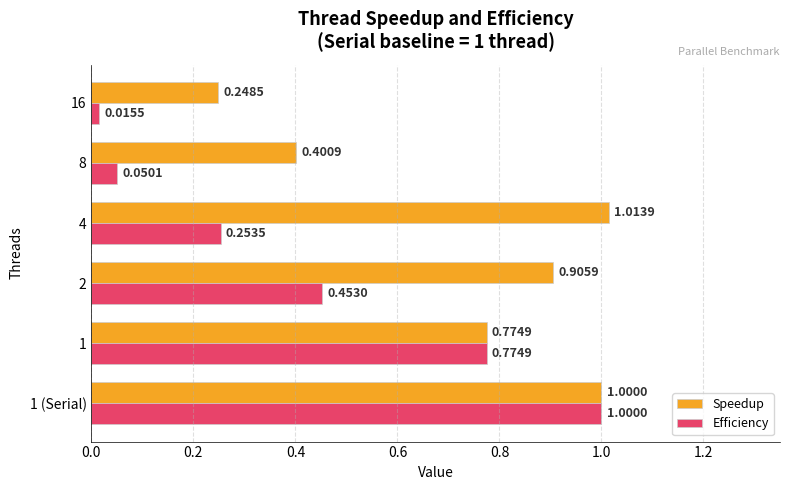

At how many categories does at least one series exceed 0?

6